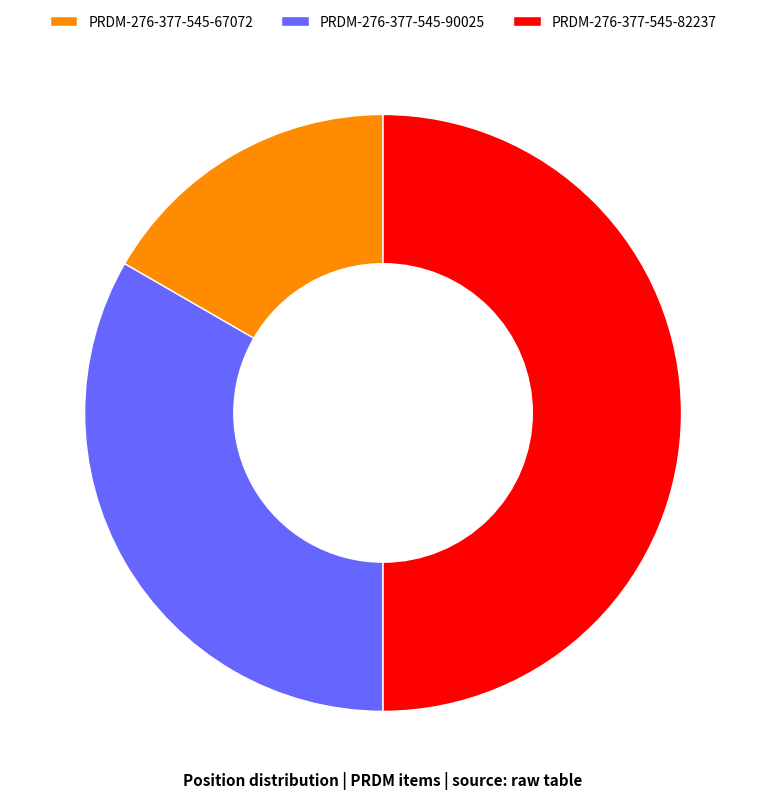

What is the largest slice in the pie chart?

PRDM-276-377-545-82237